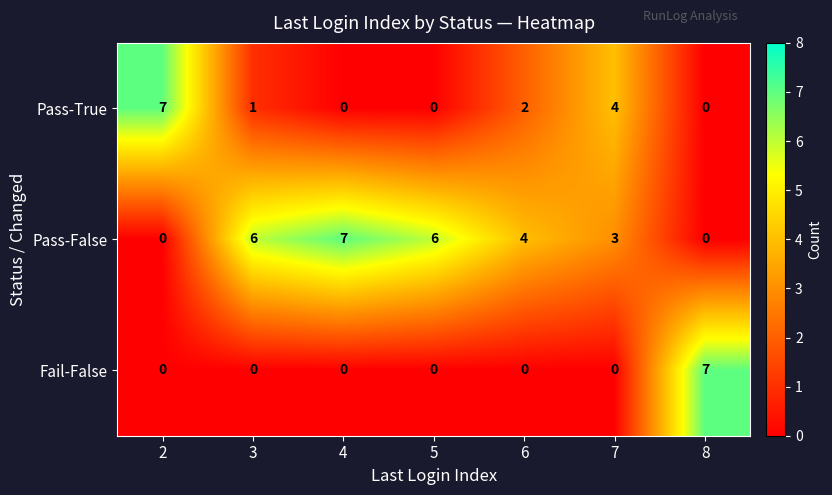

How many distinct data groups are displayed?

3